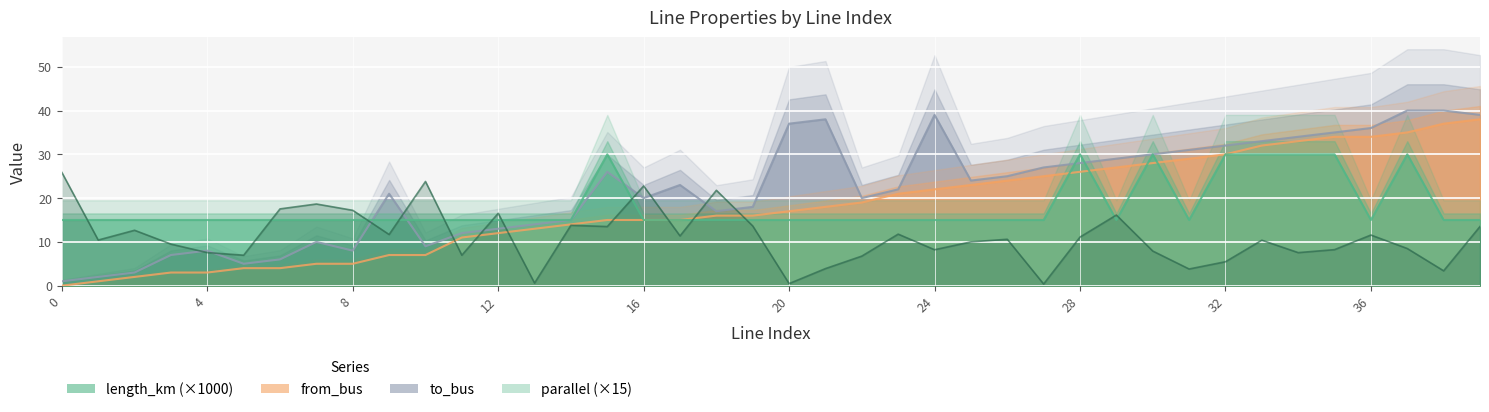

What is the value of the to_bus point at the 9th from the left?

8.0